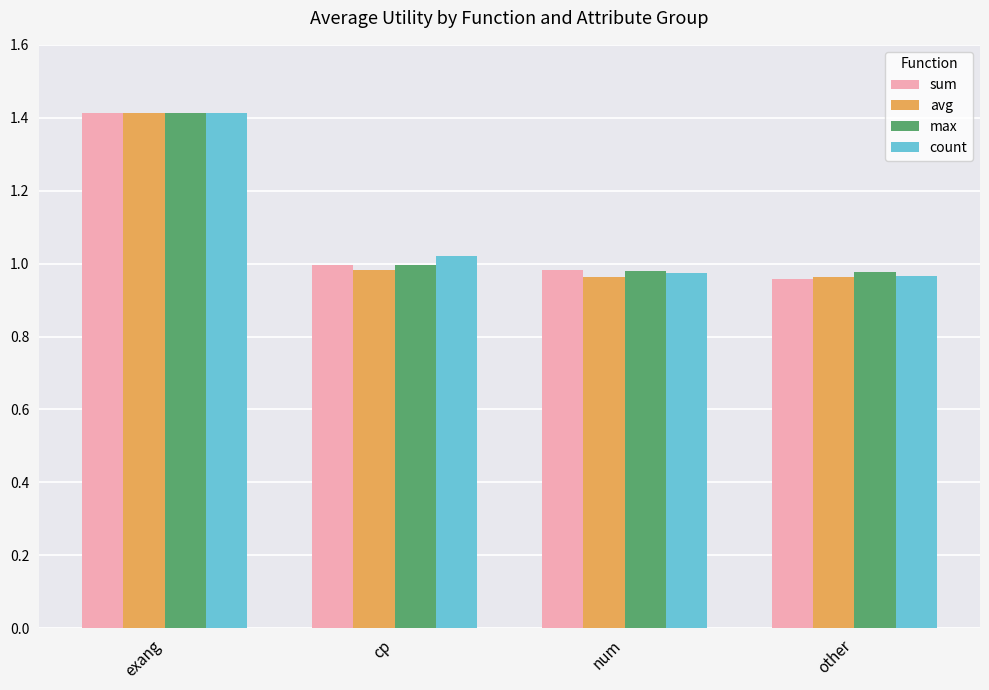

Which label corresponds to the largest value in the chart?

exang